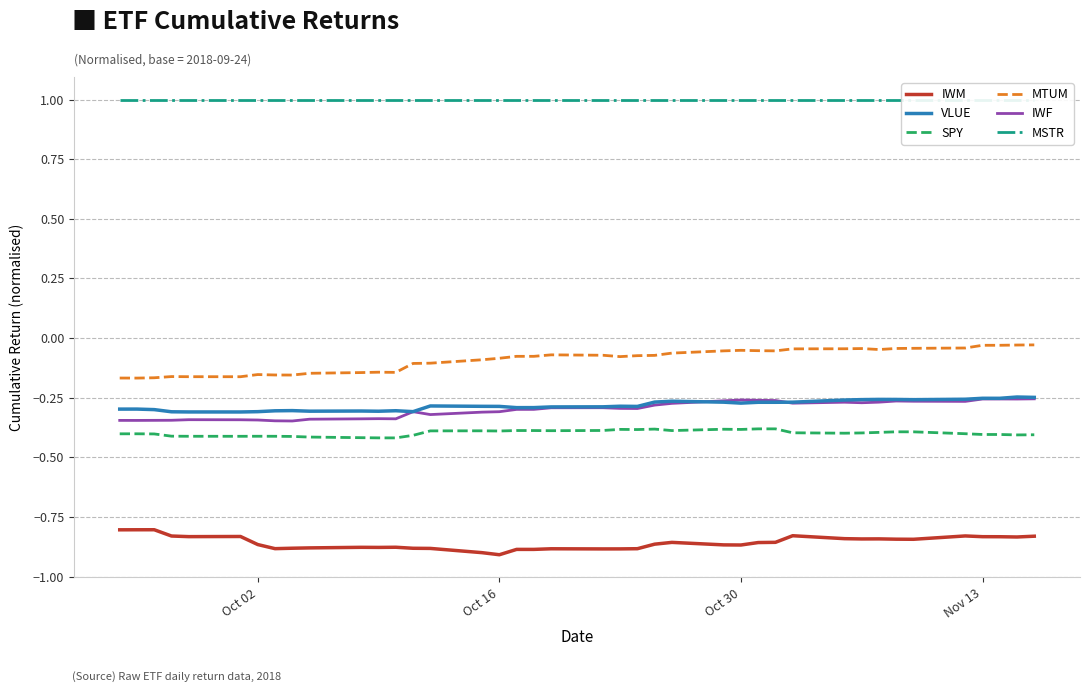

What is the value of the SPY point at the 30th from the left?

-0.4